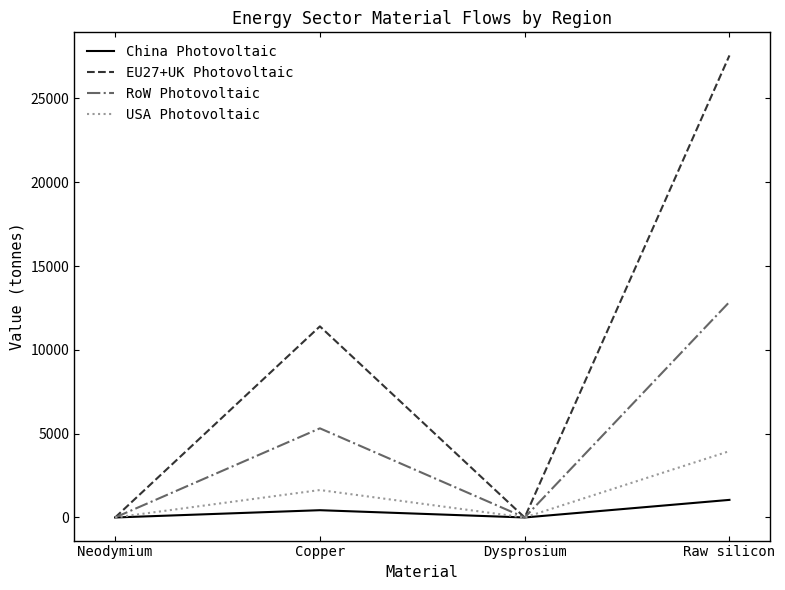

What is the difference between the China Photovoltaic values at Dysprosium and Raw silicon?

1049.9